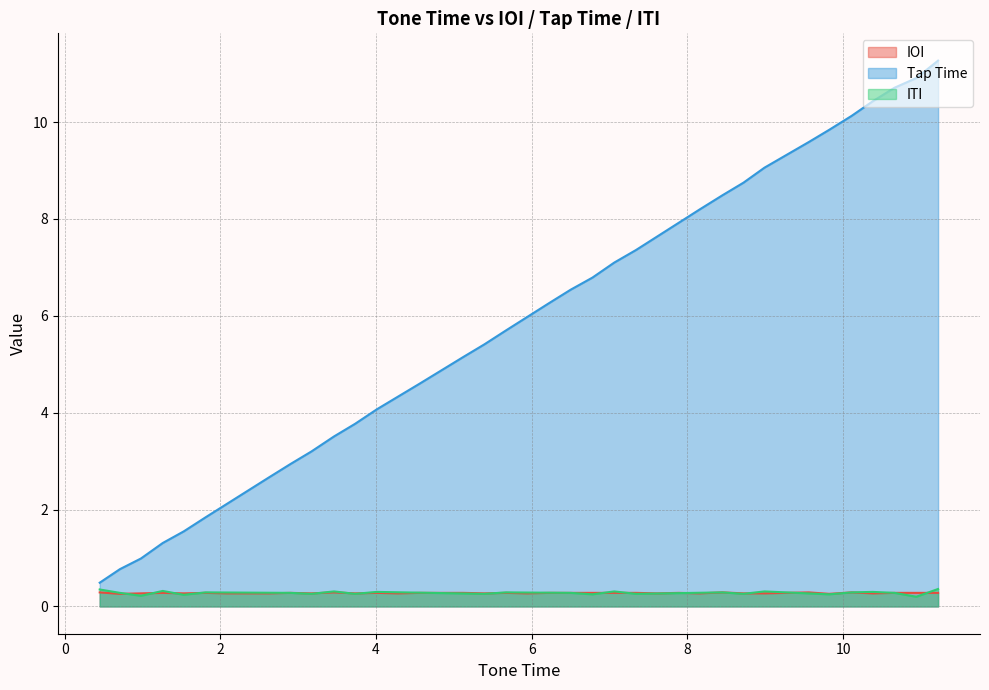

What is the value of the 12th point from the left?

3.5